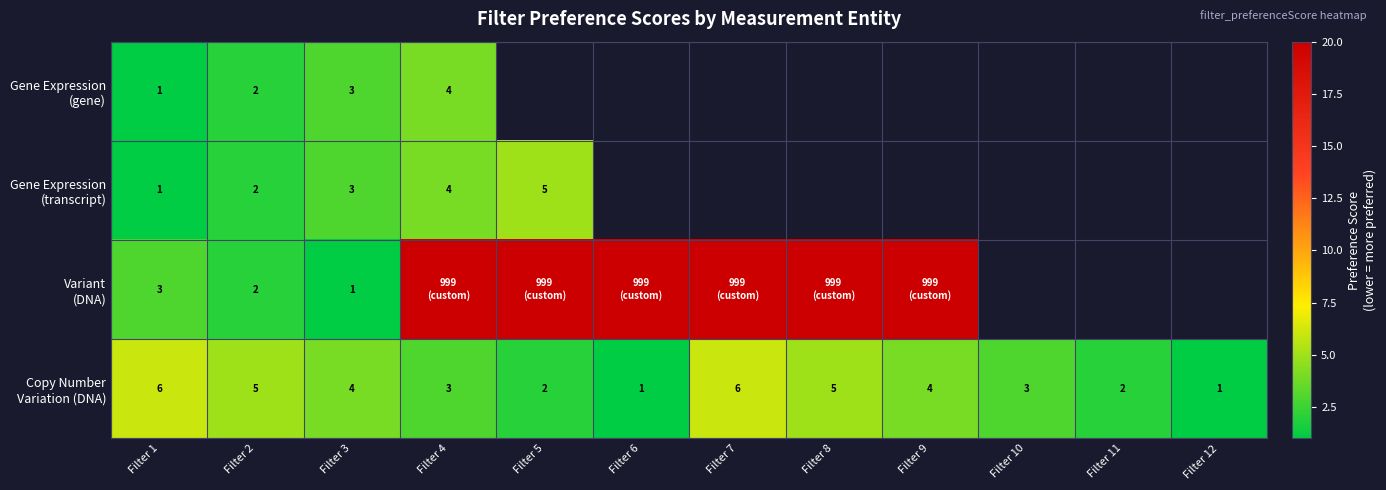

List the labels in order of Copy Number Variation (DNA) value, smallest first.

Filter 6, Filter 12, Filter 5, Filter 11, Filter 4, Filter 10, Filter 3, Filter 9, Filter 2, Filter 8, Filter 1, Filter 7